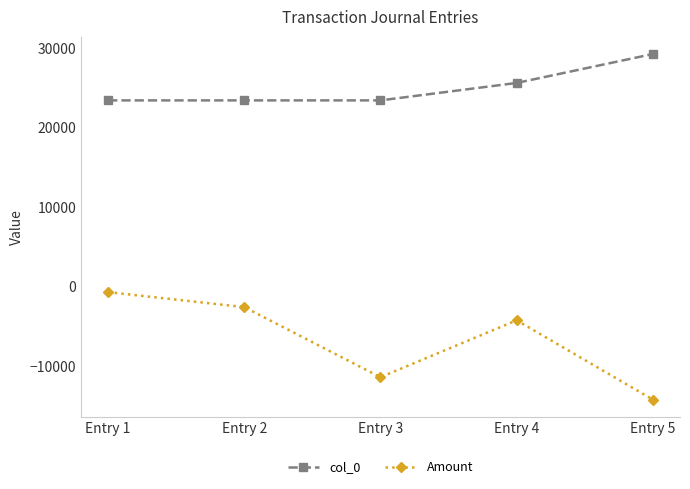

What is the sum of the col_0 values at Entry 4 and Entry 5?

54911.0